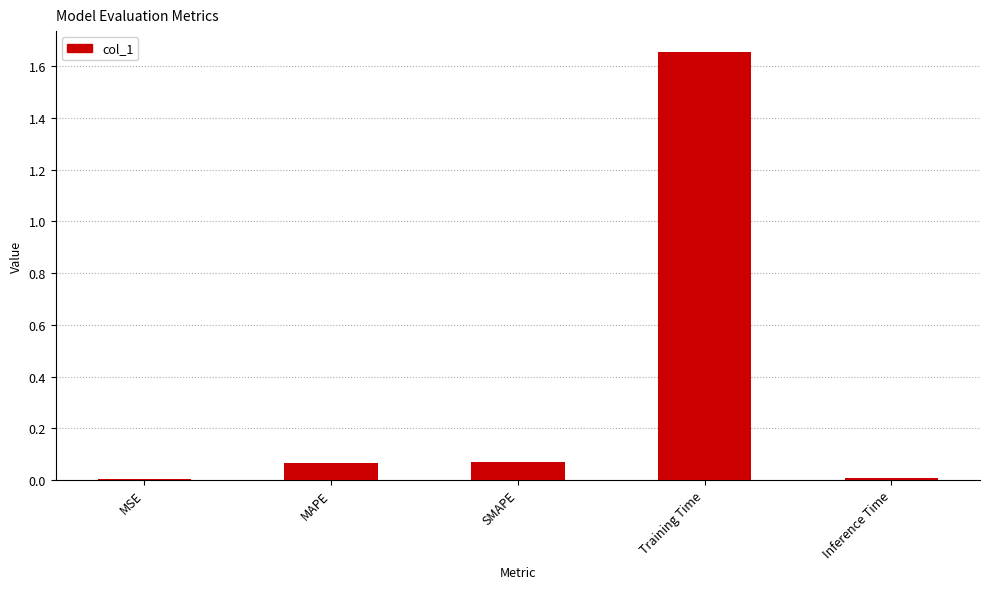

What is the sum of all values?

1.8